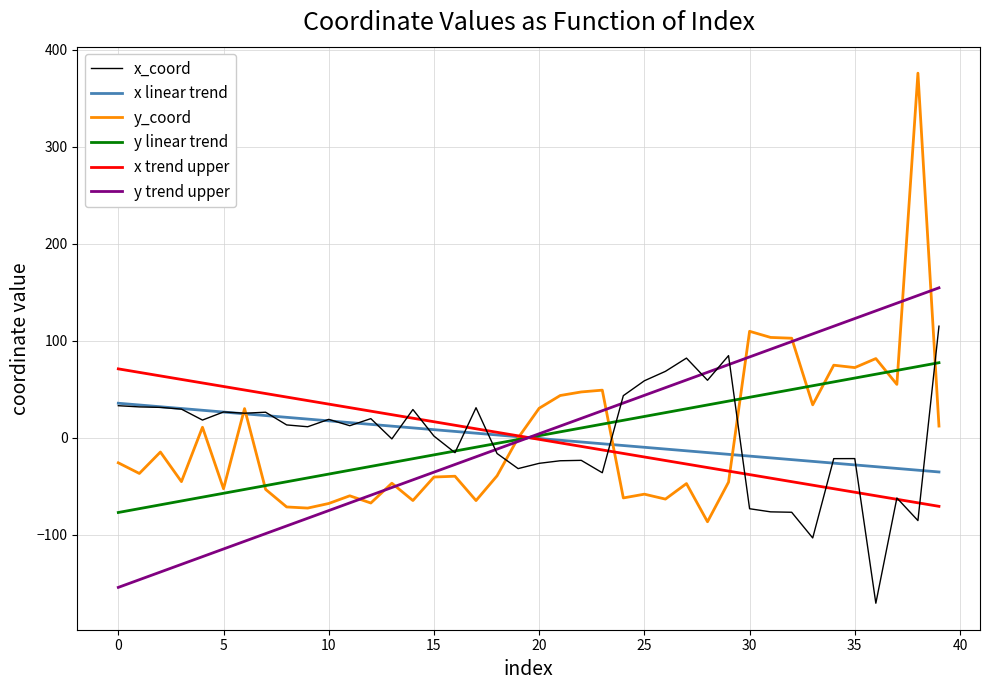

What is the smallest value displayed?

-170.9